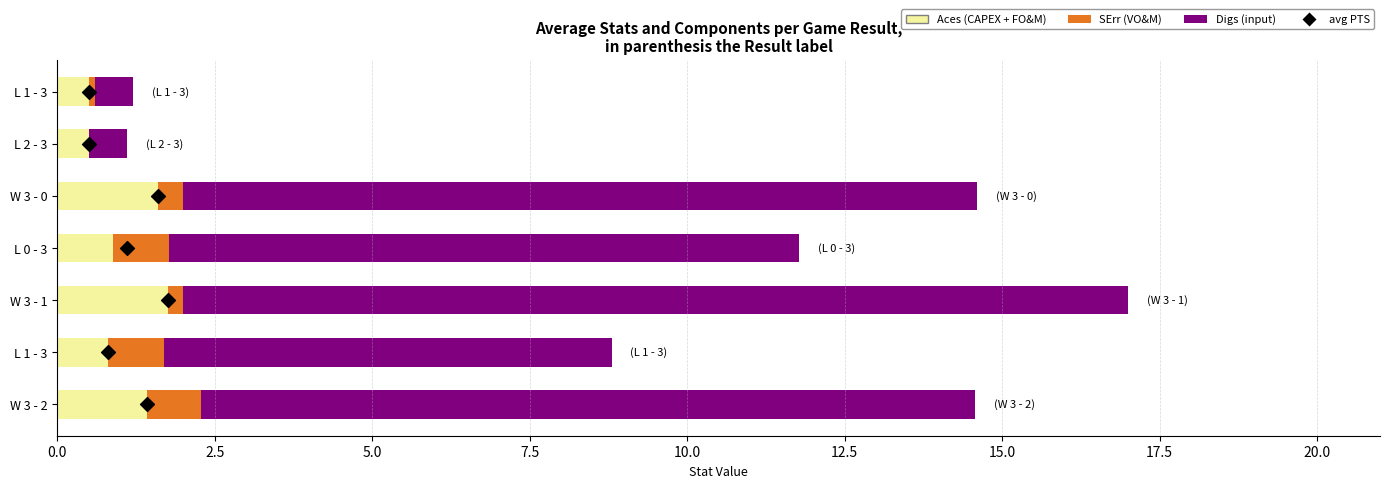

Which series contains the highest Y value?

Digs (input)